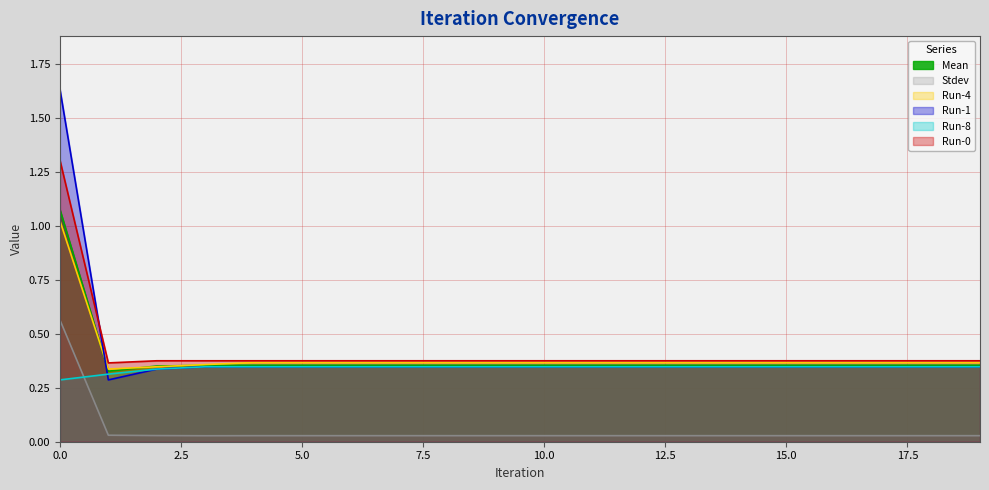

True or false: Mean and Stdev cross at least once.

False